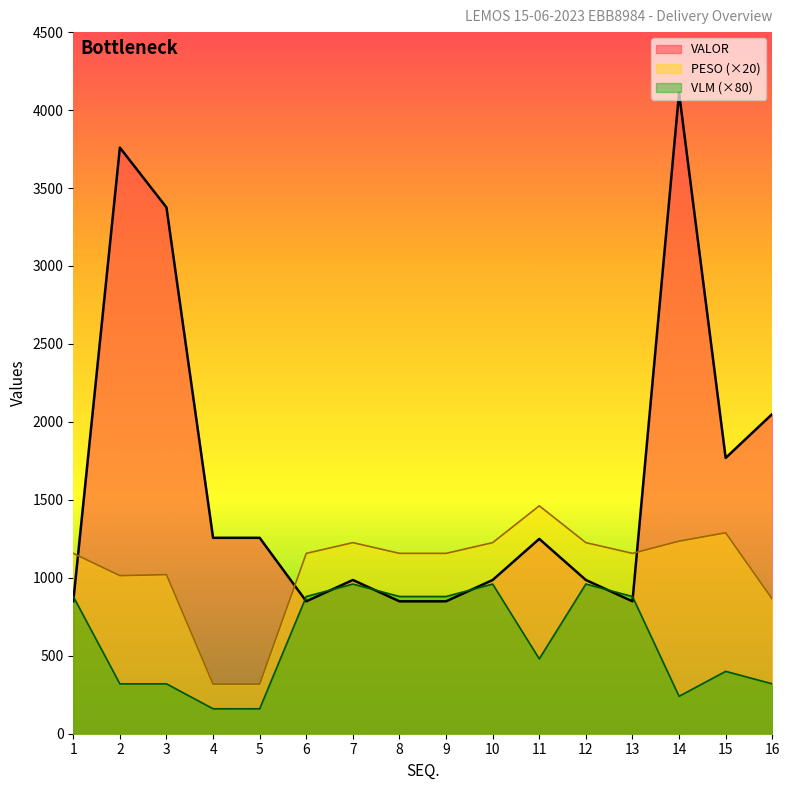

What is the maximum value for VLM?

960.0